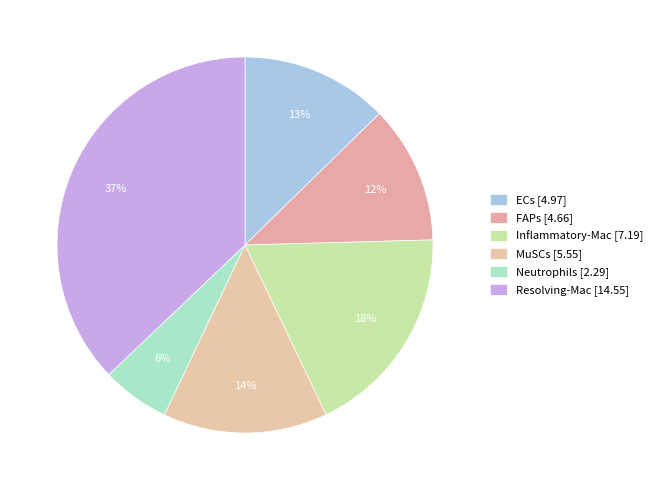

Count the number of slices in the pie.

6